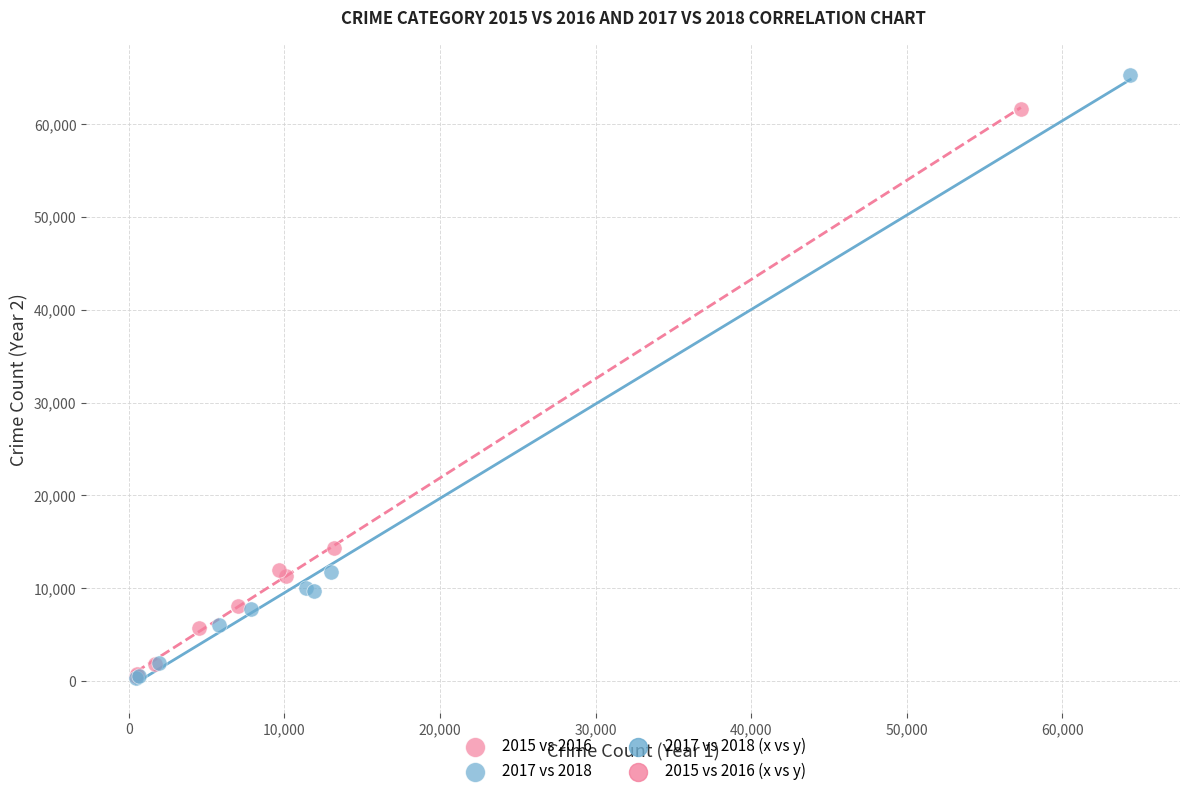

Which series reaches the maximum Y coordinate?

2017 vs 2018